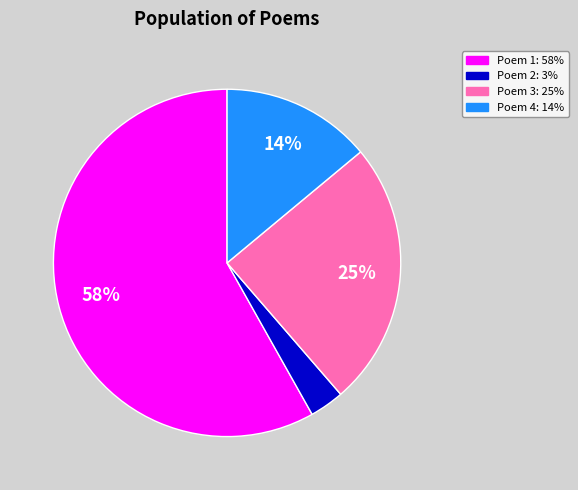

Is there a majority slice in this chart?

Yes